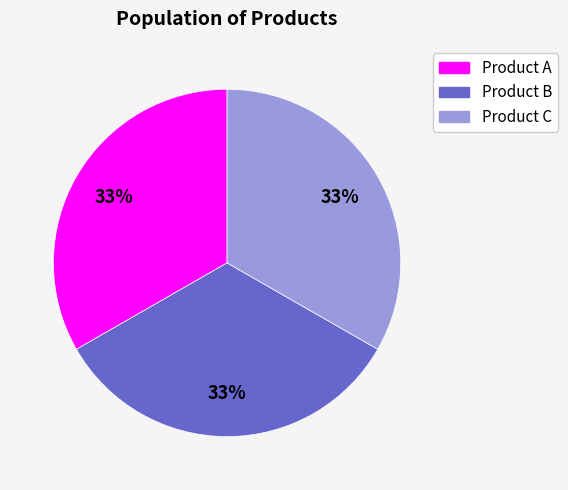

To the nearest percent, what portion does Product C represent?

33%